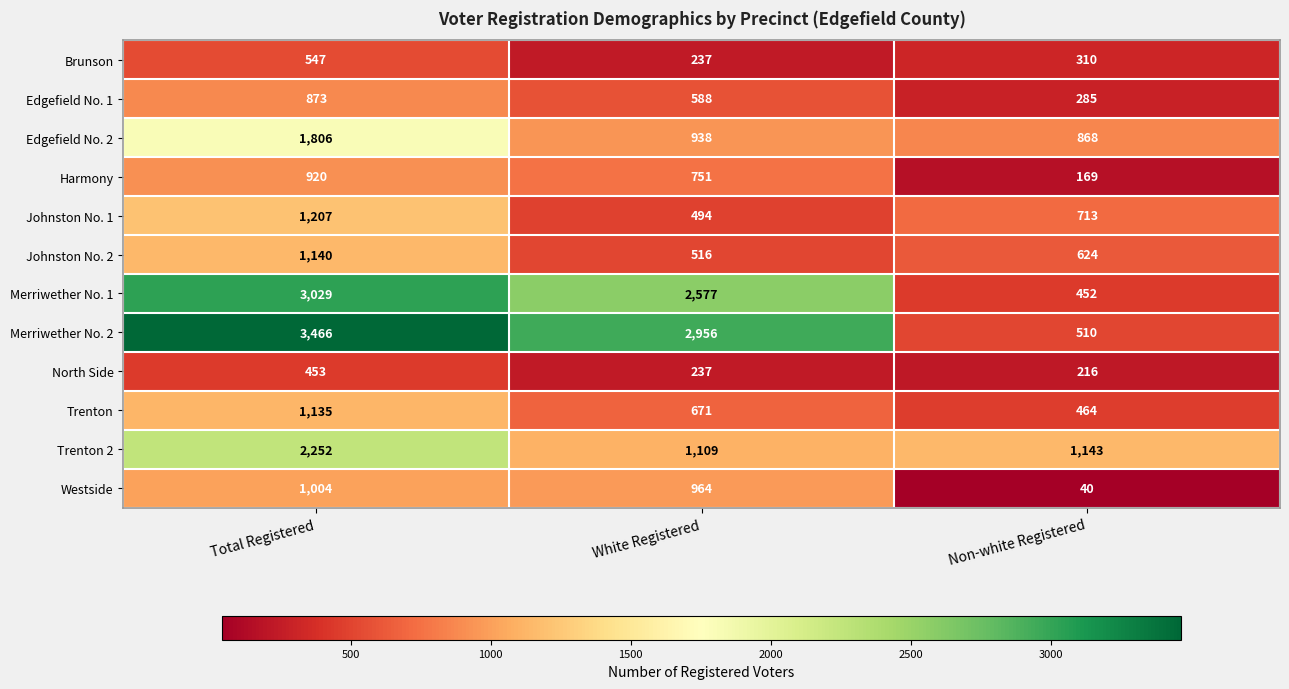

Is it true that Johnston No. 1 equals 494 at White Registered?

True